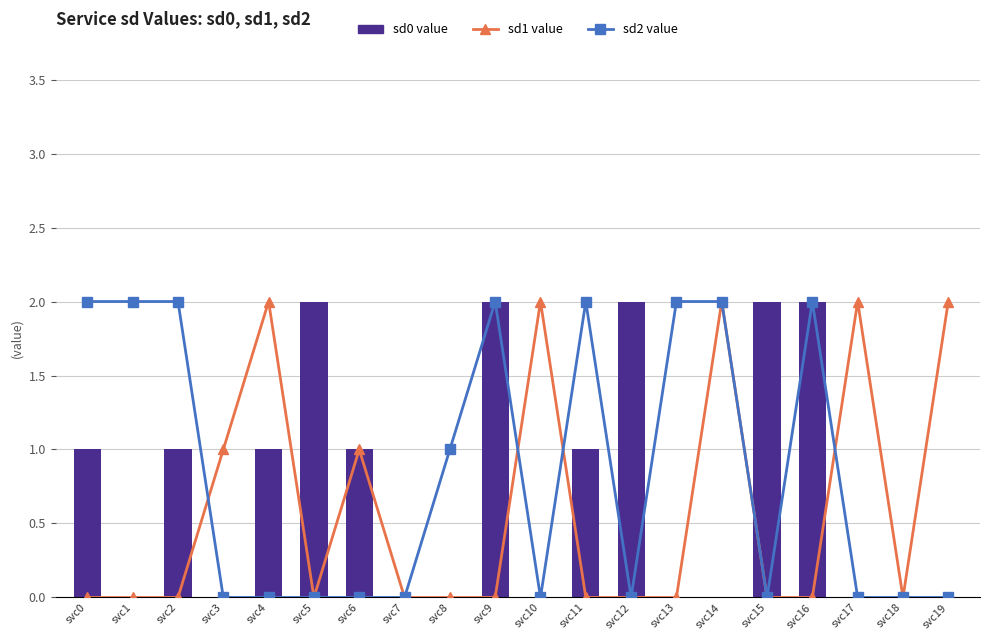

At which category does the chart reach its minimum across all series?

svc0